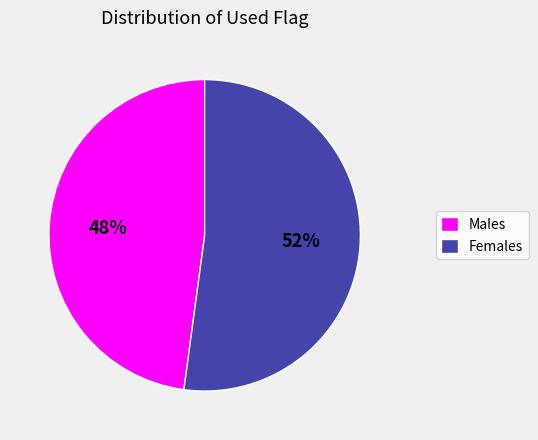

To the nearest percent, what percentage of the pie is Males?

48%